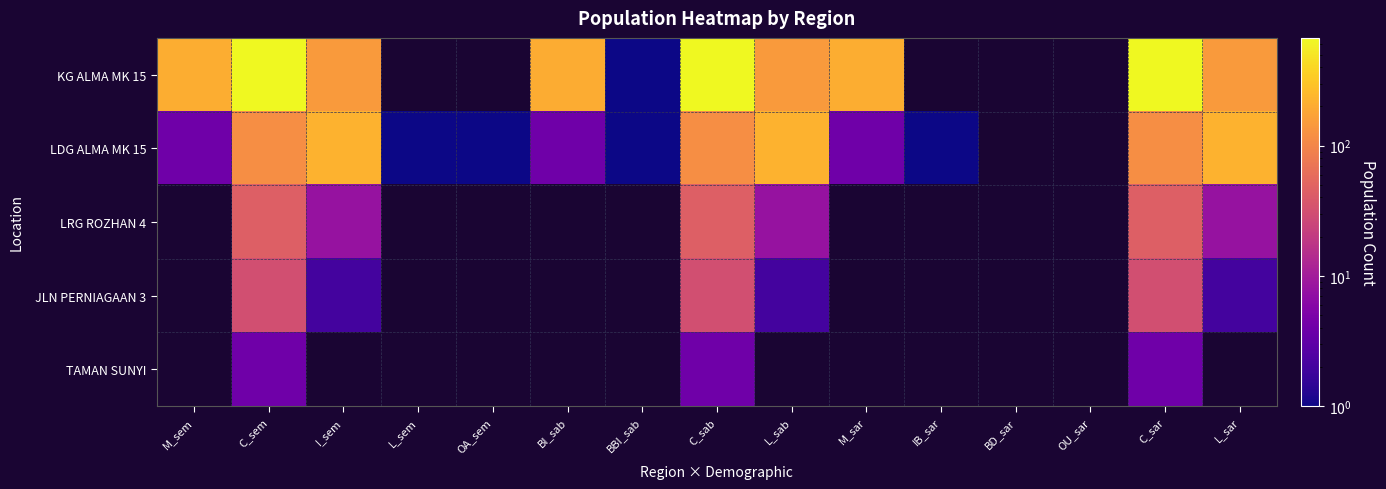

At which category is the sum across all series the highest?

C_sem